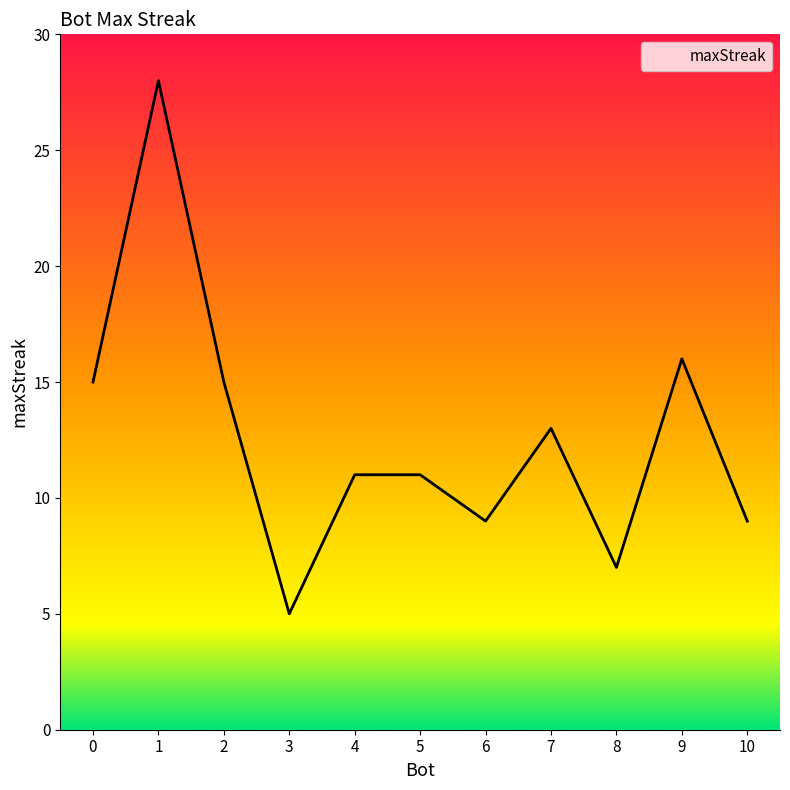

What is the sum of the values at 2 and 6?

24